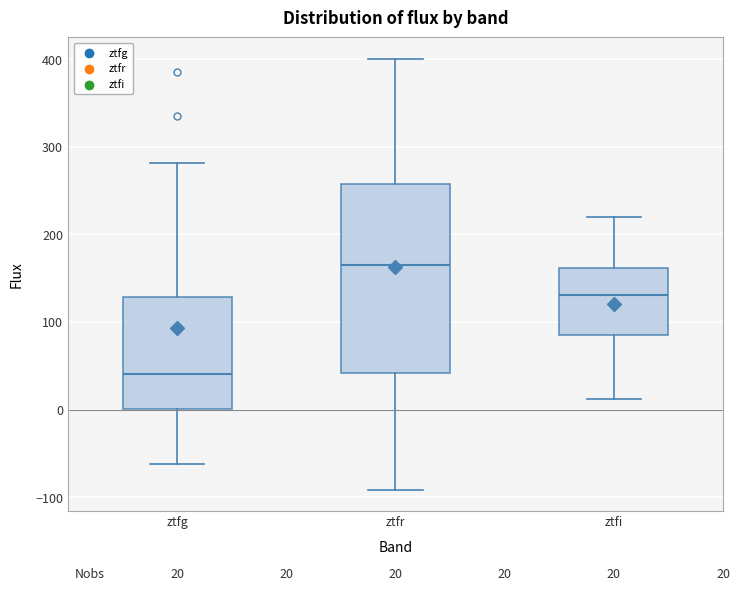

Comparing the boxes themselves (not the whiskers), which one is the tallest?

ztfr